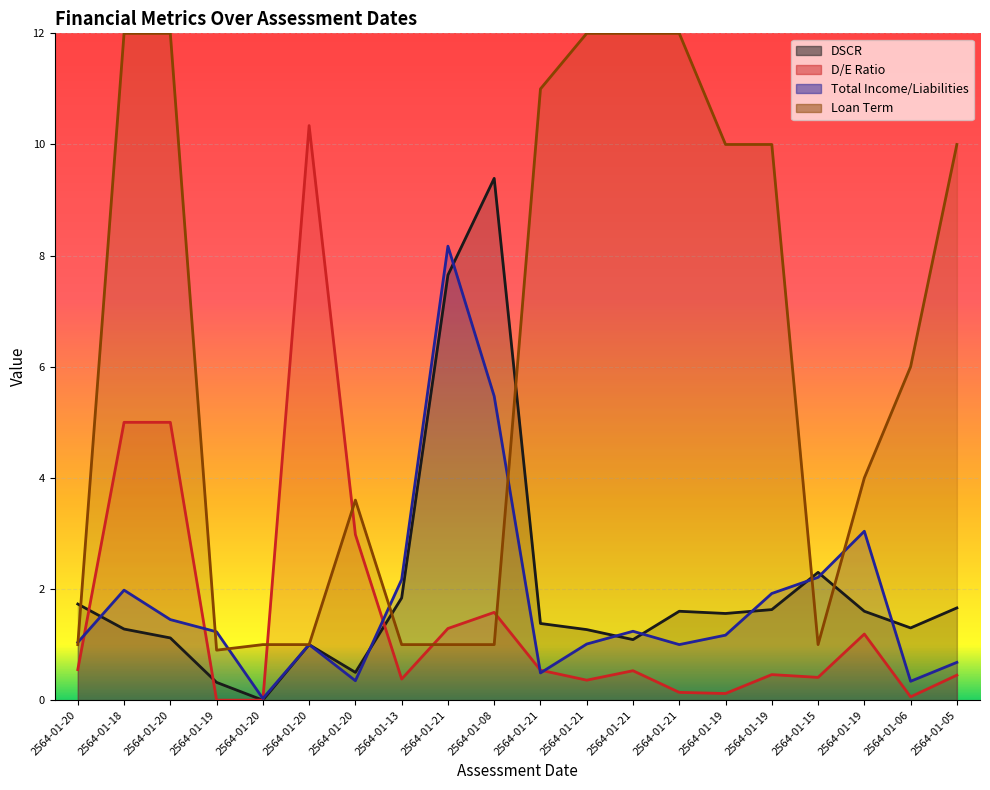

Which series changed the most between 2564-01-20 and 2564-01-21?

Loan Term